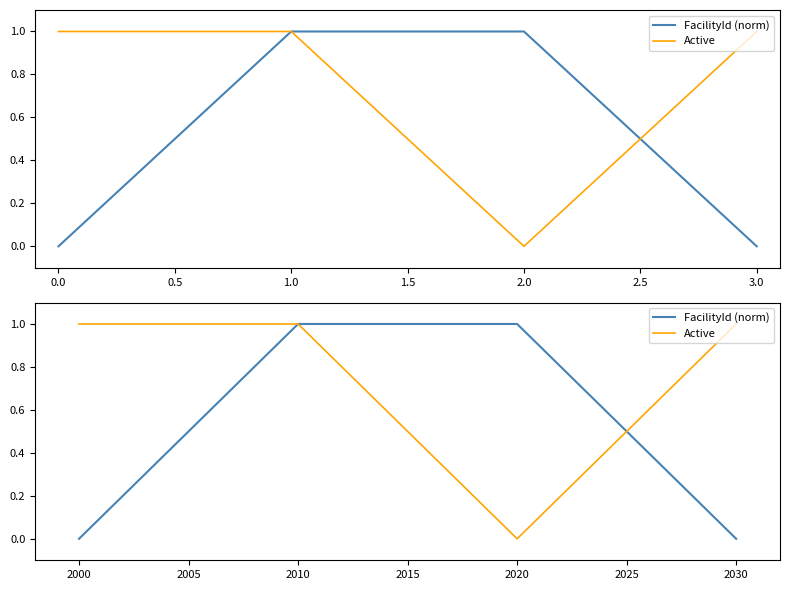

At how many categories does at least one series exceed 0?

4